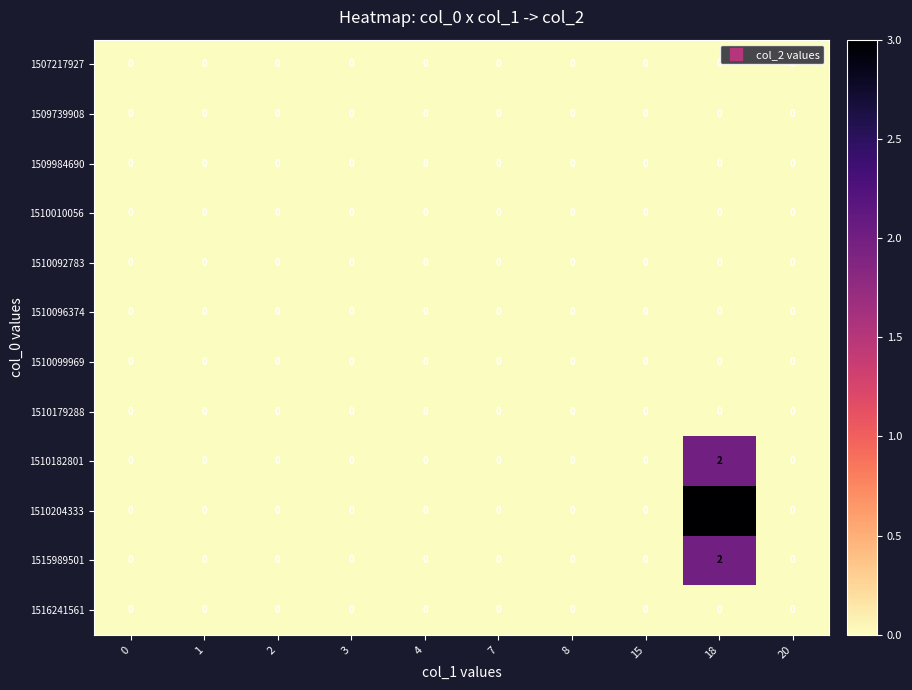

At how many categories does at least one series exceed 2?

1